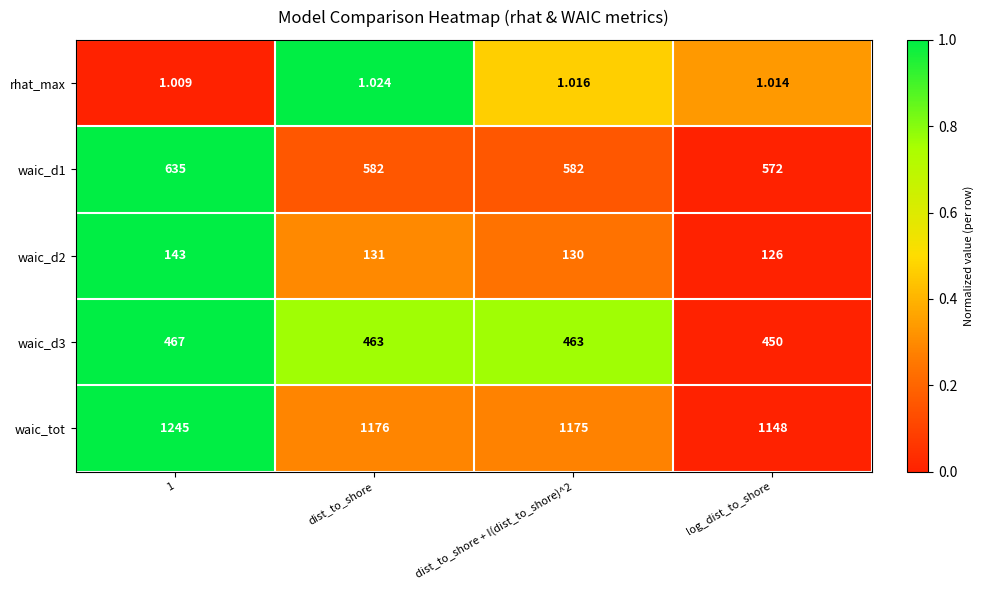

Which series has the widest spread of values?

waic_tot